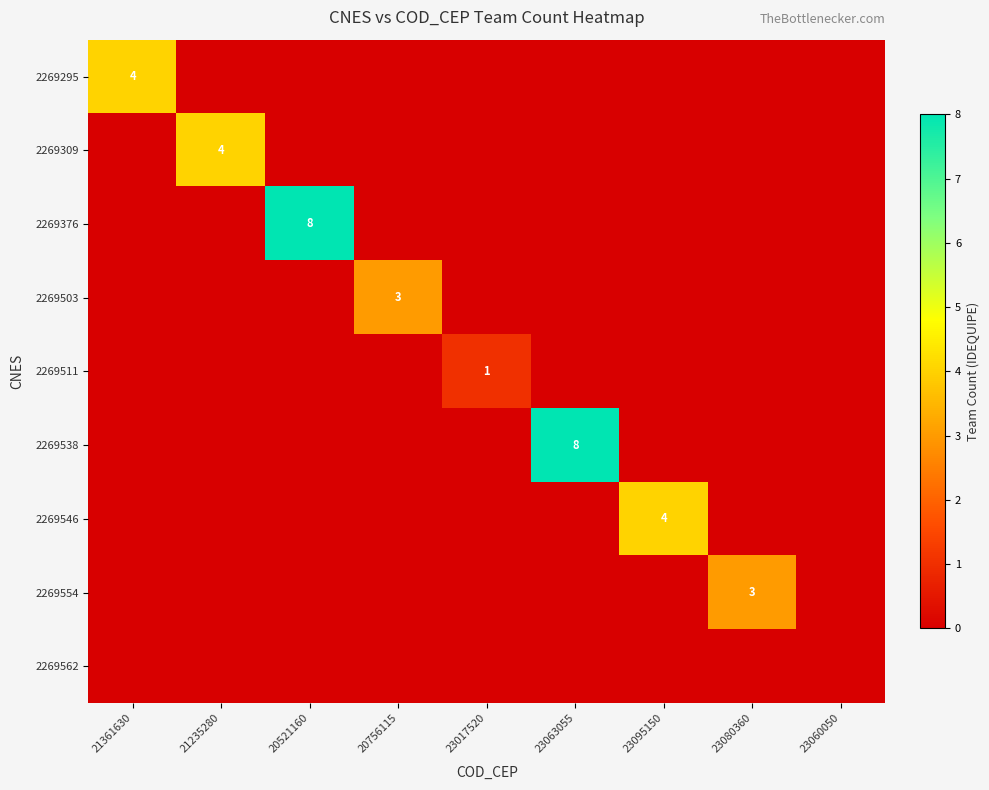

Is it true that 2269511 equals 1 at 23017520?

True